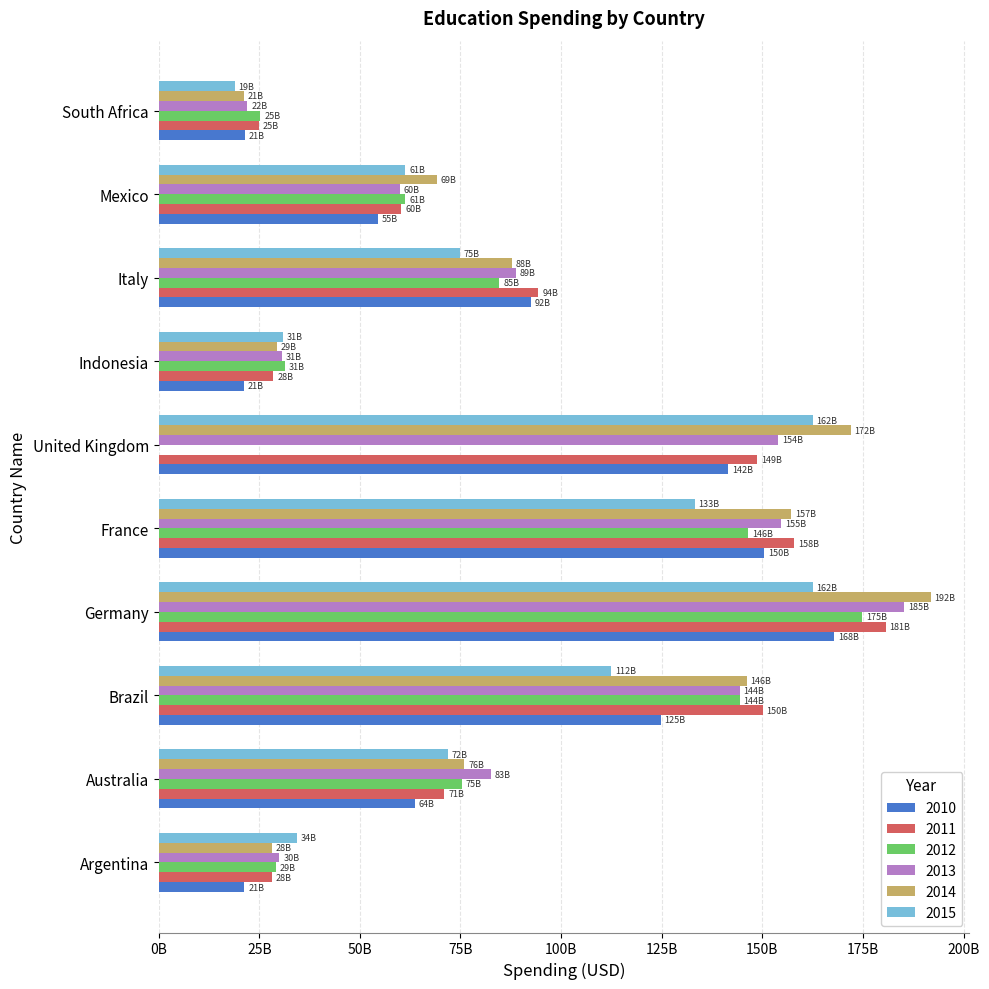

The value of 2012 at Brazil is 144339262075.7. True or false?

True